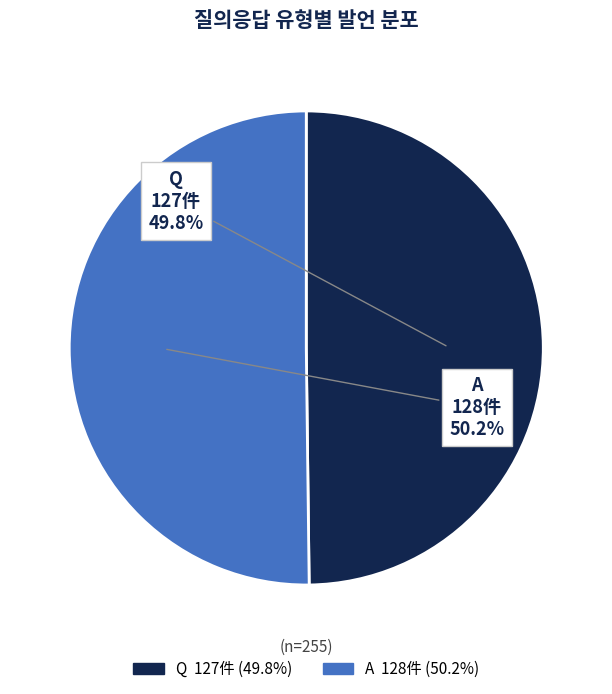

Is there a majority slice in this chart?

Yes